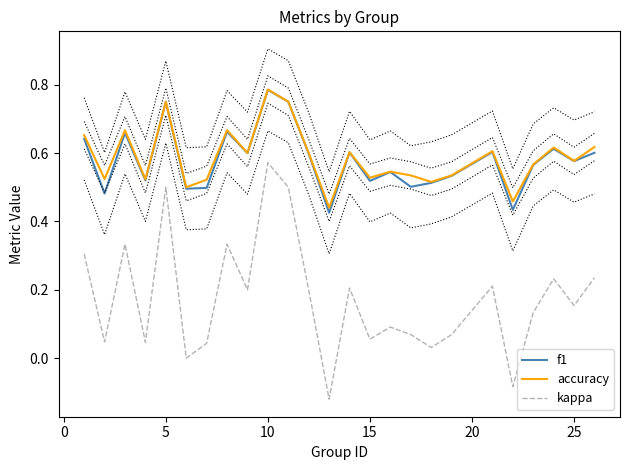

True or false: accuracy and f1 intersect in this chart.

False